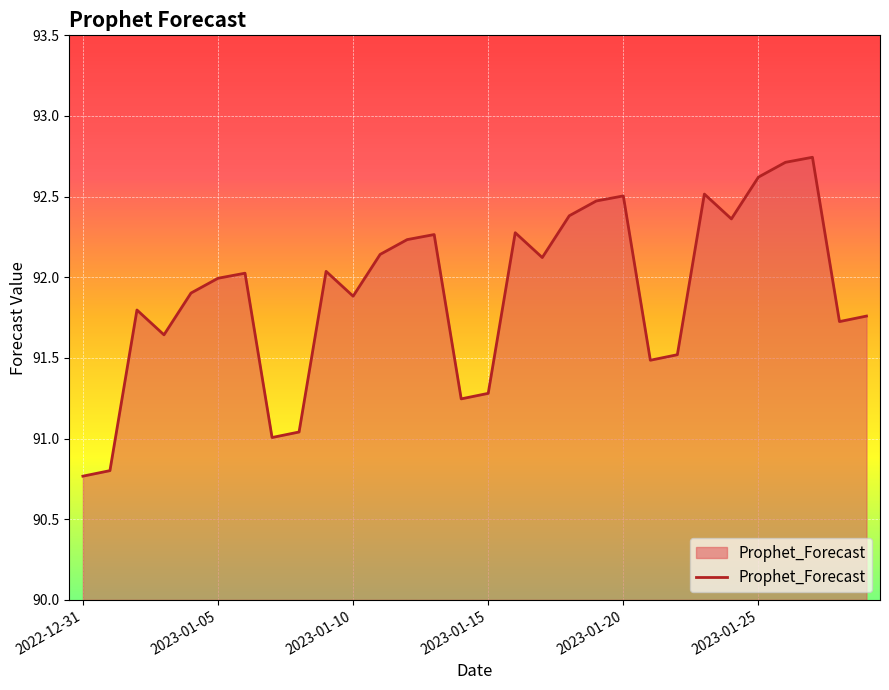

Is this an area chart (filled region under the line)?

Yes